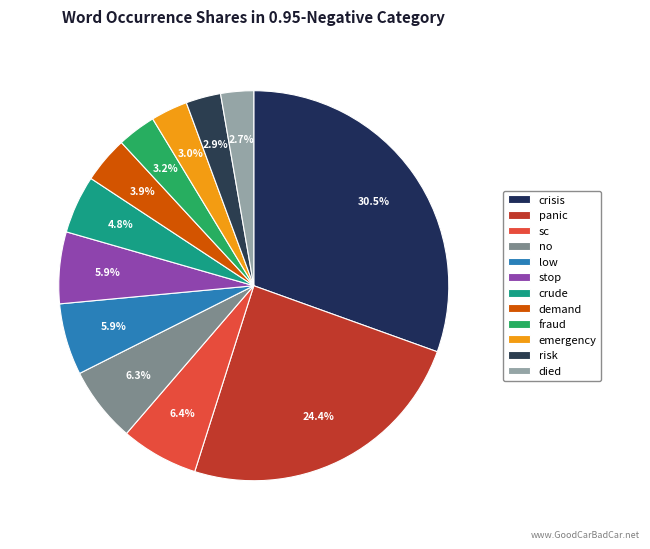

To the nearest percent, what is the difference between the crude and demand slice percentages?

1%